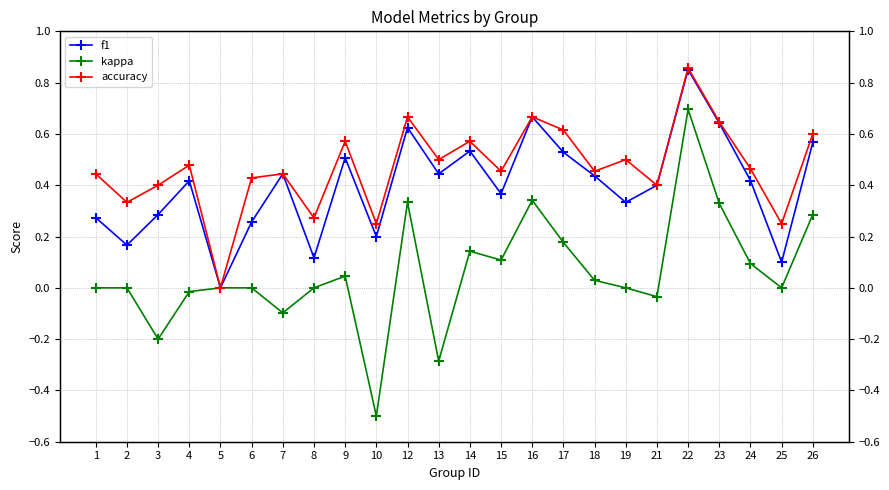

Rank the series at 17 from highest to lowest value.

accuracy, f1, kappa